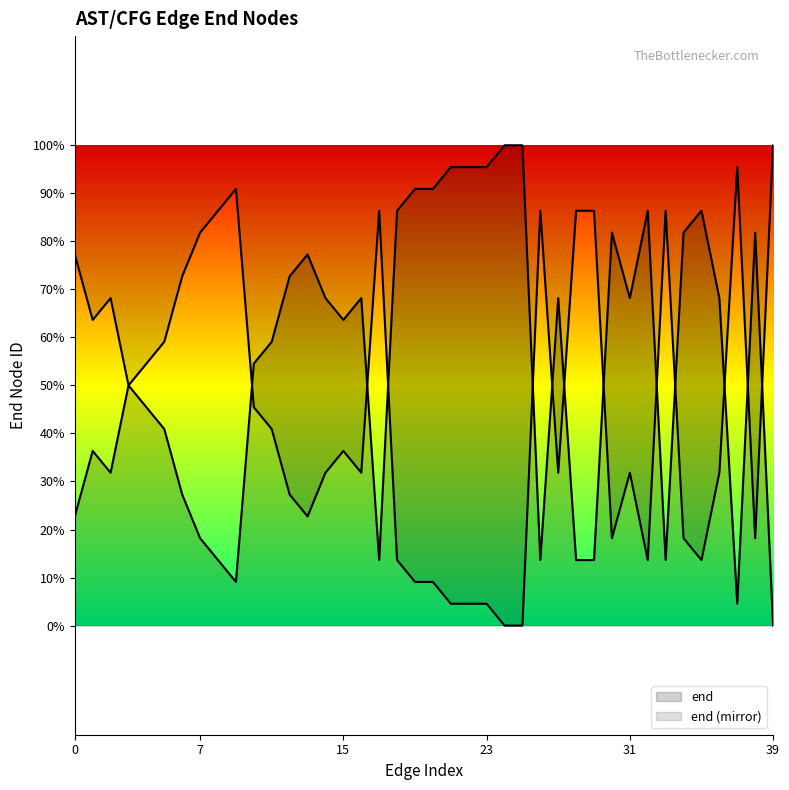

Reading left to right, transcribe all the data shown in this chart.

6251168	6251171	6251170	6251174	6251173	6251172	6251169	6251167	6251166	6251165	6251175	6251176	6251179	6251180	6251178	6251177	6251178	6251166	6251182	6251183	6251183	6251184	6251184	6251184	6251185	6251185	6251166	6251178	6251166	6251166	6251181	6251178	6251182	6251166	6251181	6251182	6251178	6251164	6251181	6251163